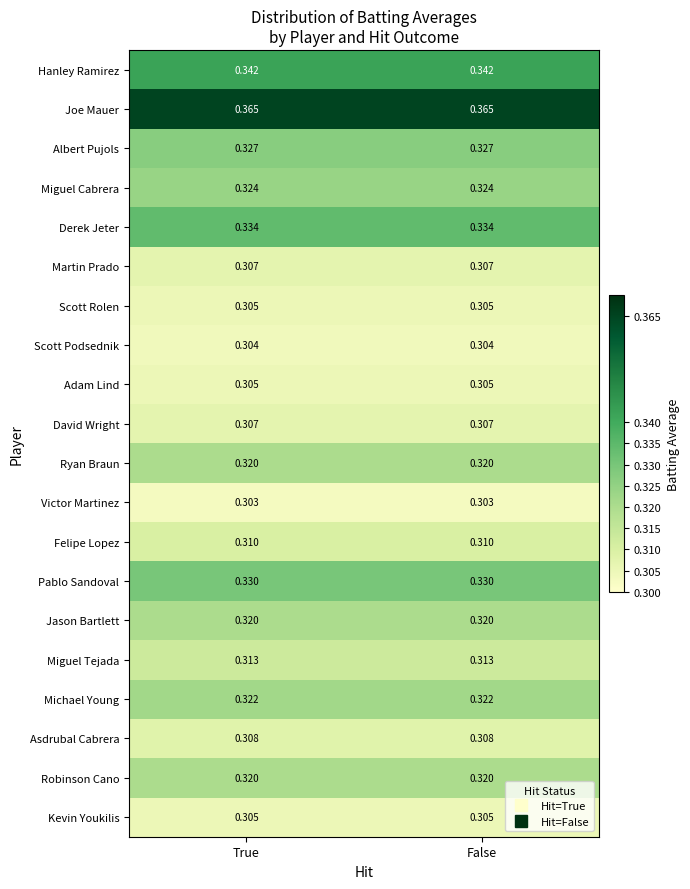

At how many categories does at least one series exceed 0?

2